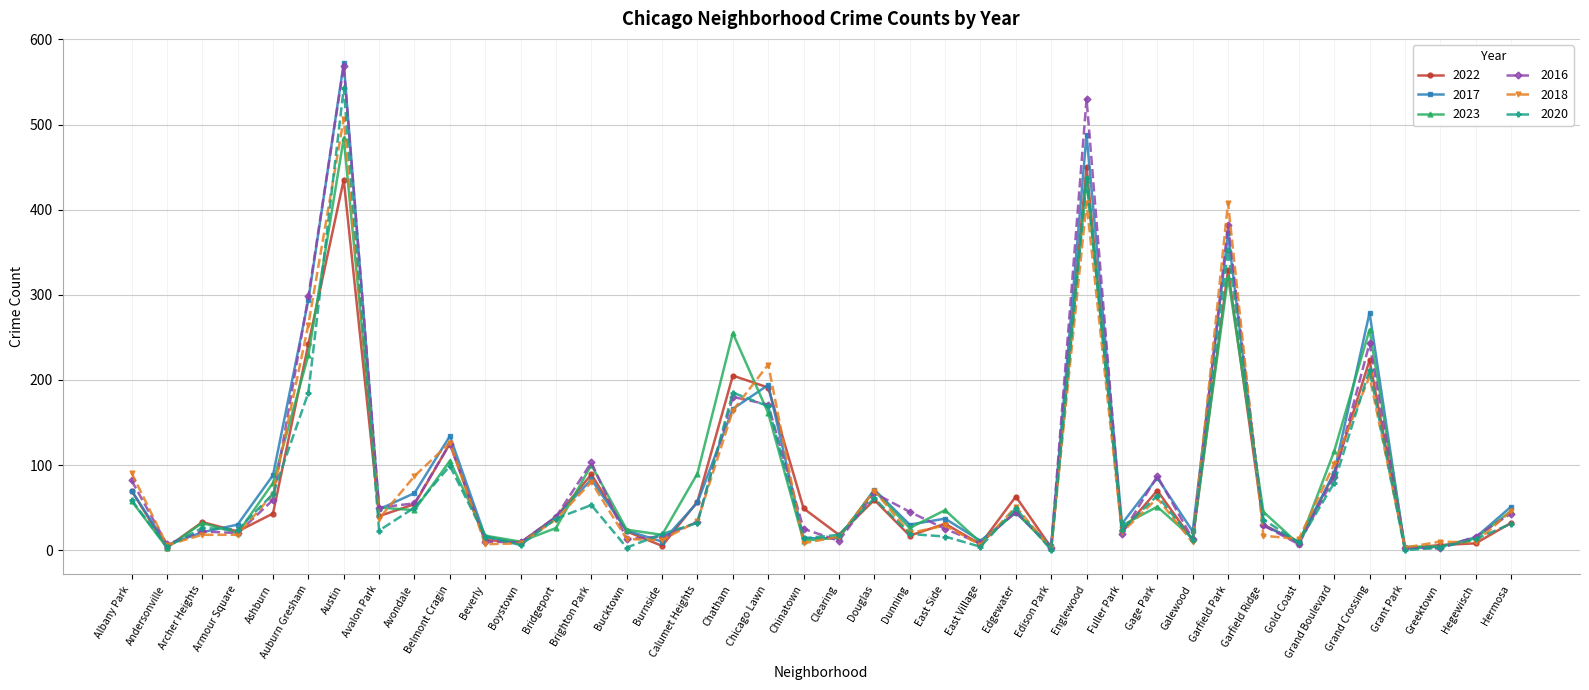

What is the average value of the 2017 series?

91